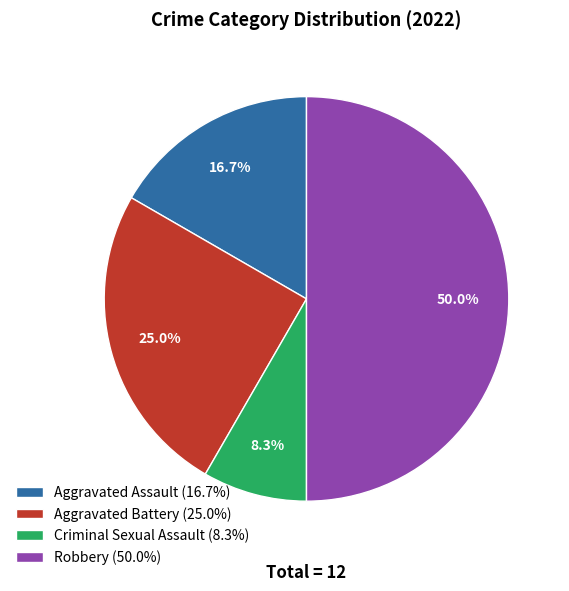

Rank the categories by value from lowest to highest.

Criminal Sexual Assault, Aggravated Assault, Aggravated Battery, Robbery